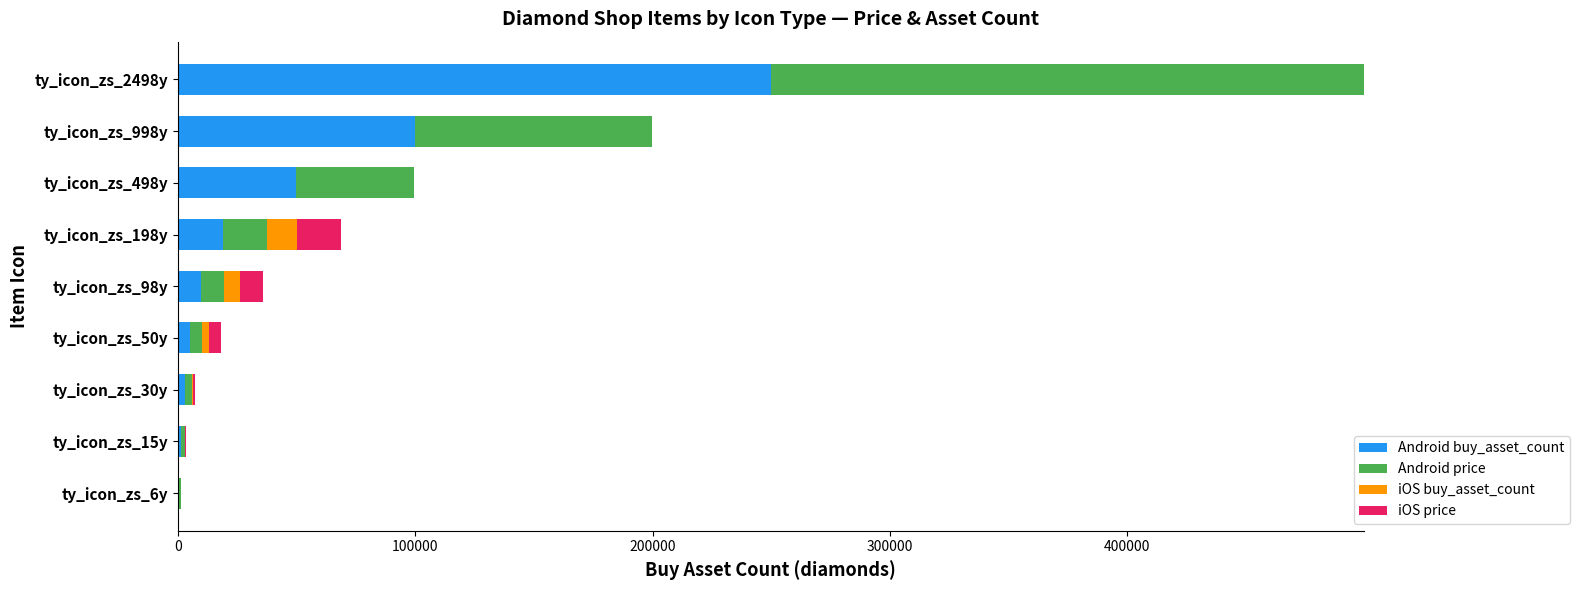

At which label does Android buy_asset_count reach its peak?

ty_icon_zs_2498y